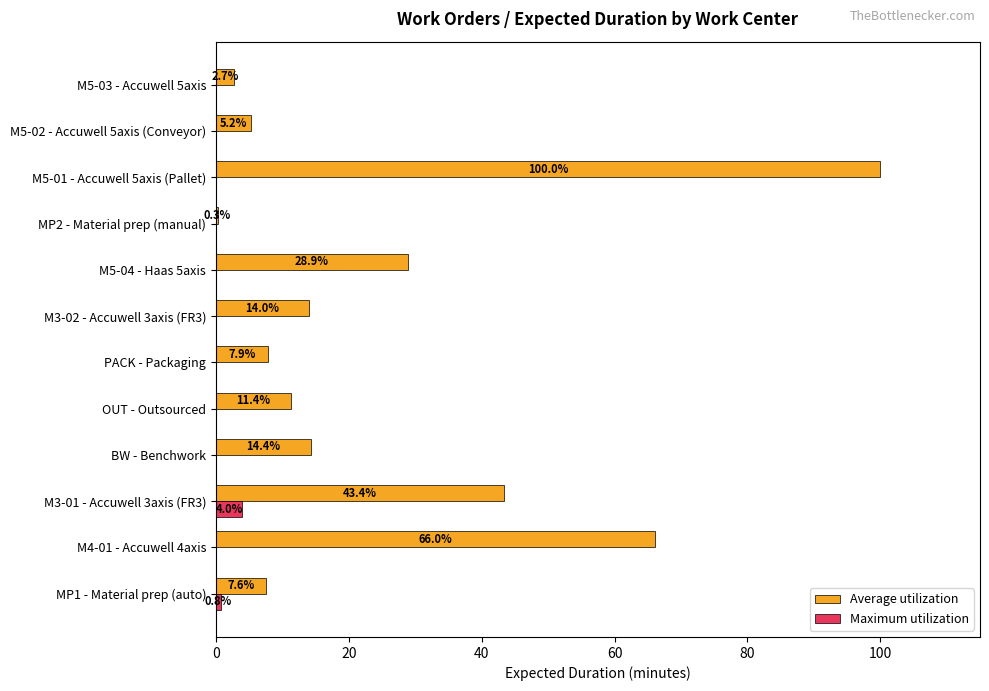

Read the Maximum utilization value at MP1 - Material prep (auto).

0.8